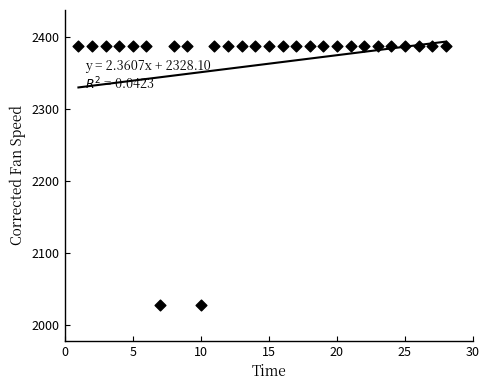

What is the range of Y values (max minus min)?

360.0